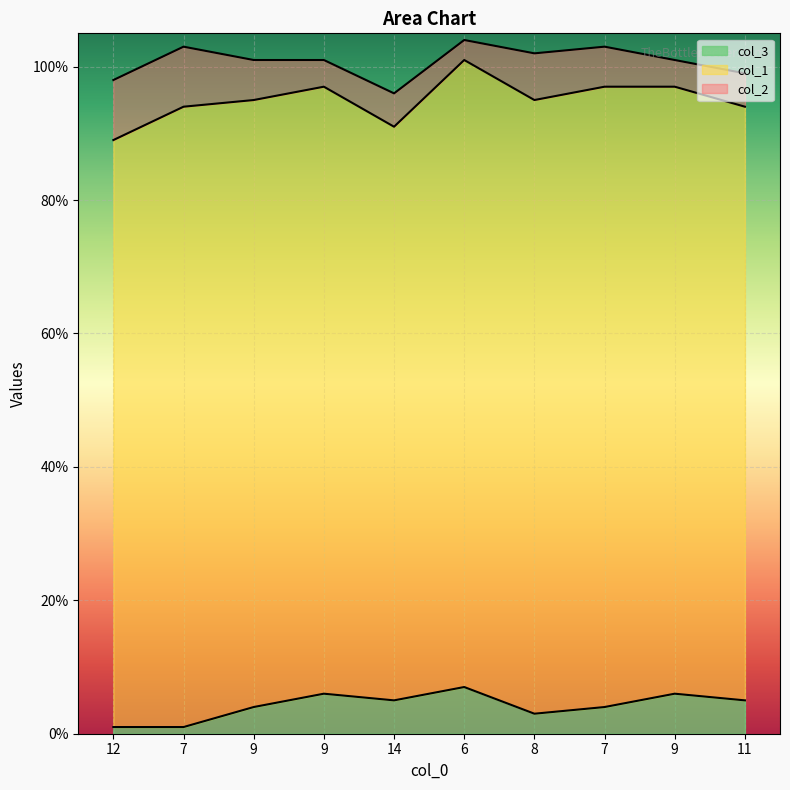

What are all the series names shown in the legend?

col_3, col_1, col_2